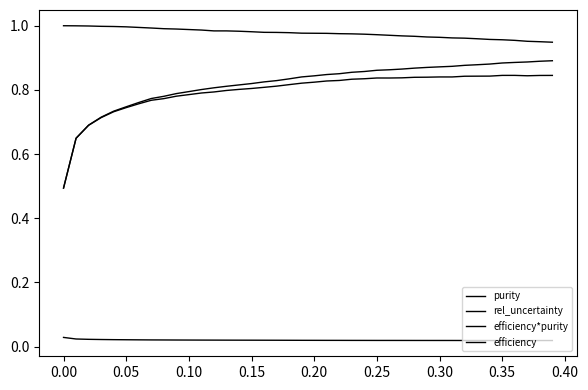

Which series has the widest spread of values?

purity